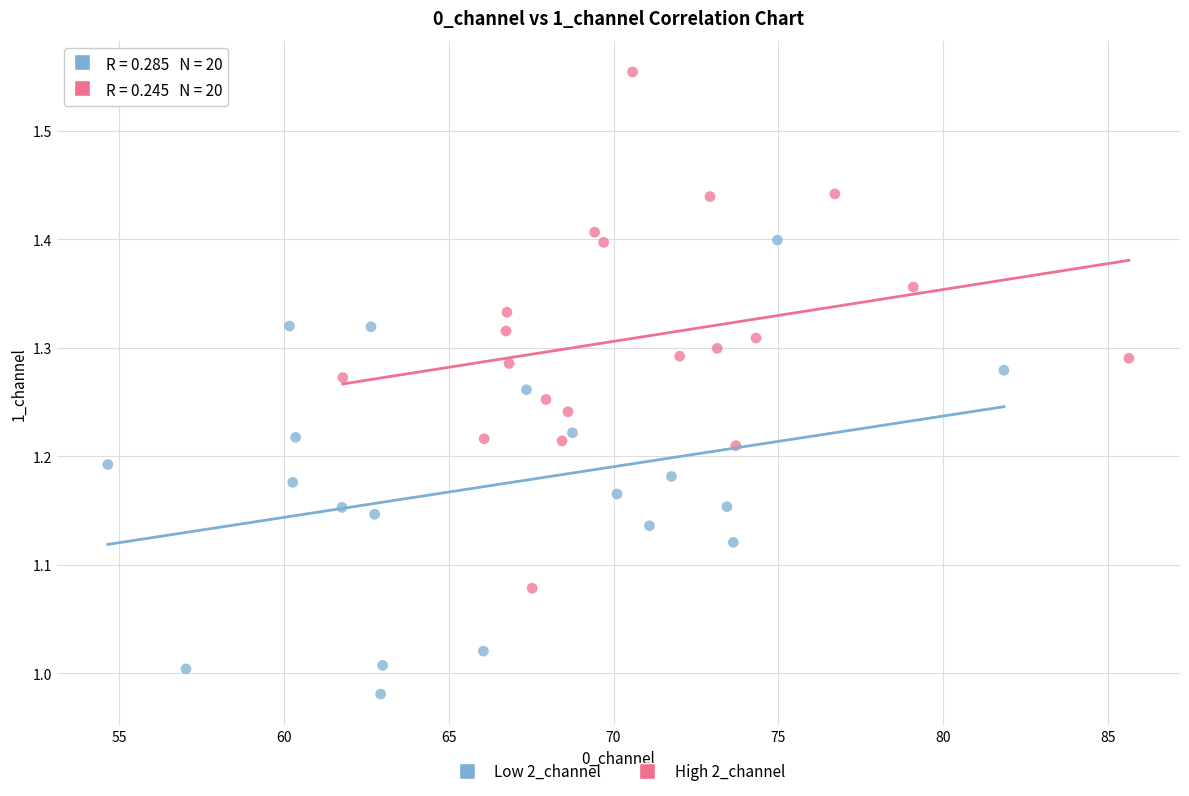

Which series has the widest spread of Y values?

High 2_channel